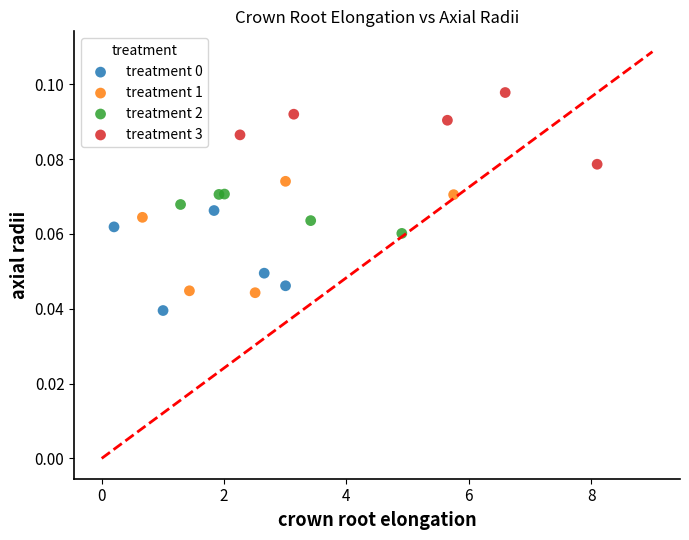

Which series reaches the maximum Y coordinate?

treatment 3